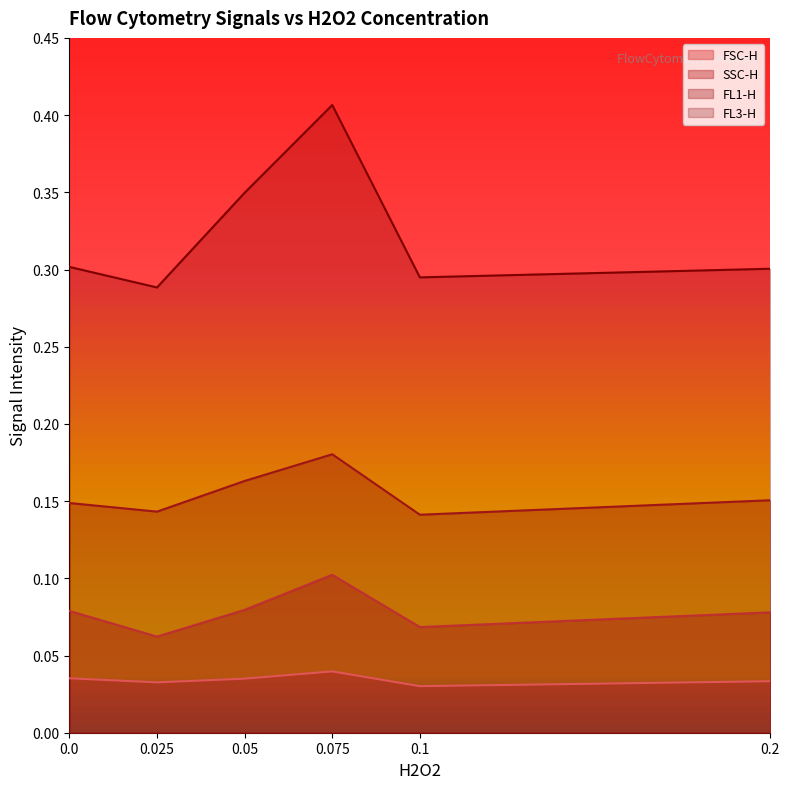

Which series has the largest total across all categories?

FL3-H